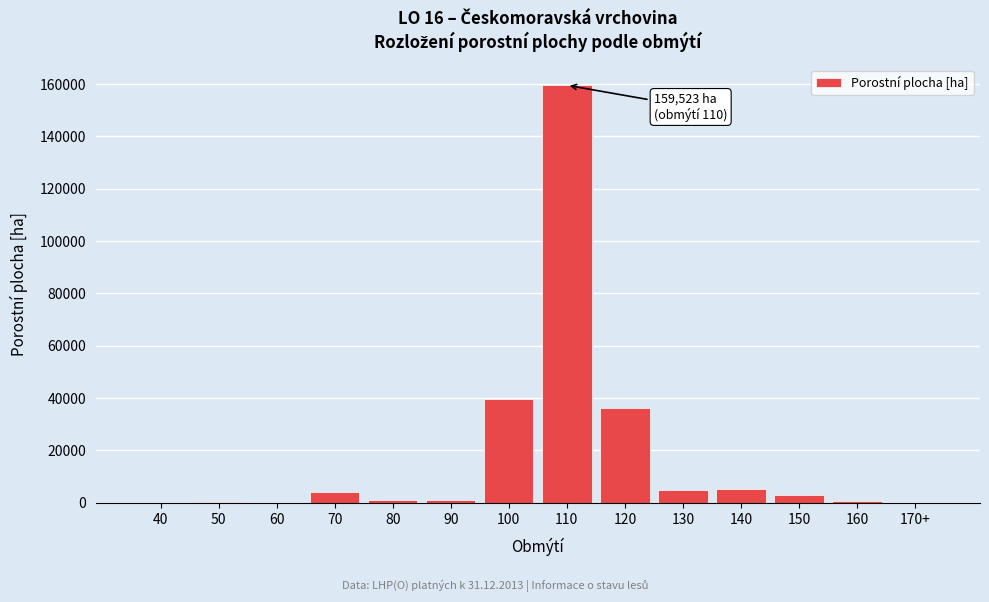

Is it true that the value at 70 is 4196.2?

True